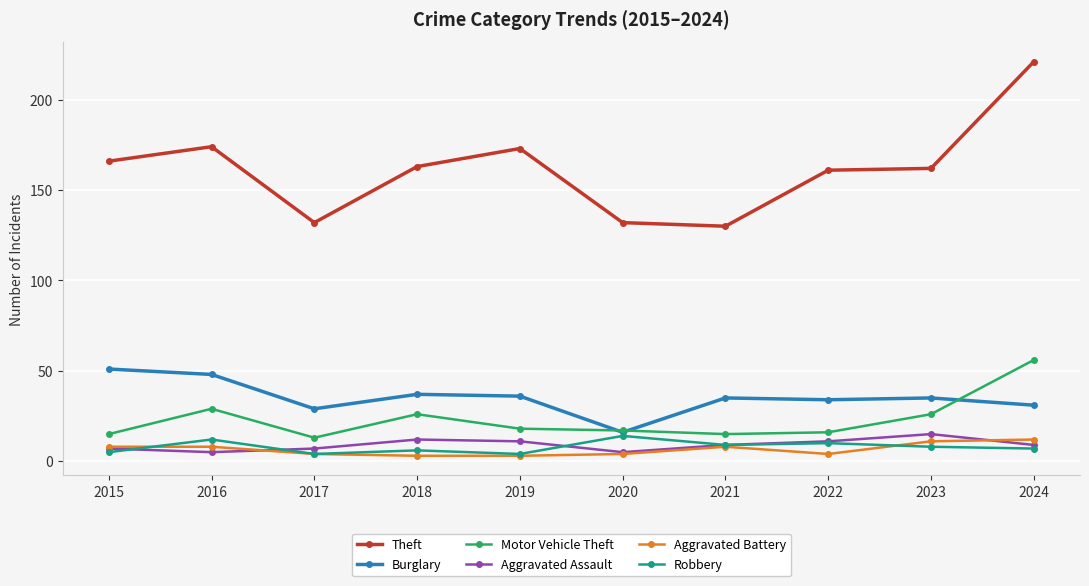

True or false: Robbery and Motor Vehicle Theft cross at least once.

False